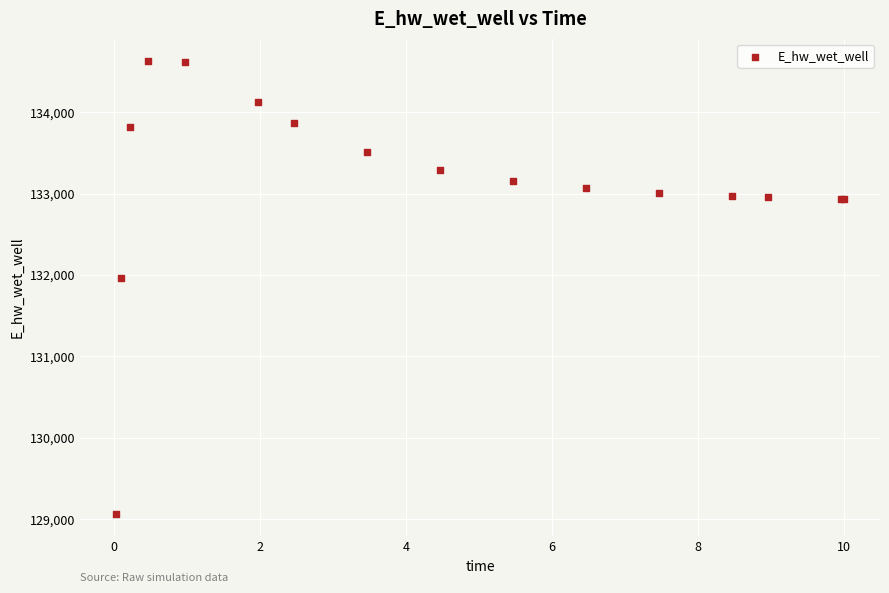

What Y value in the scatter plot is closest to 131846?

131967.0